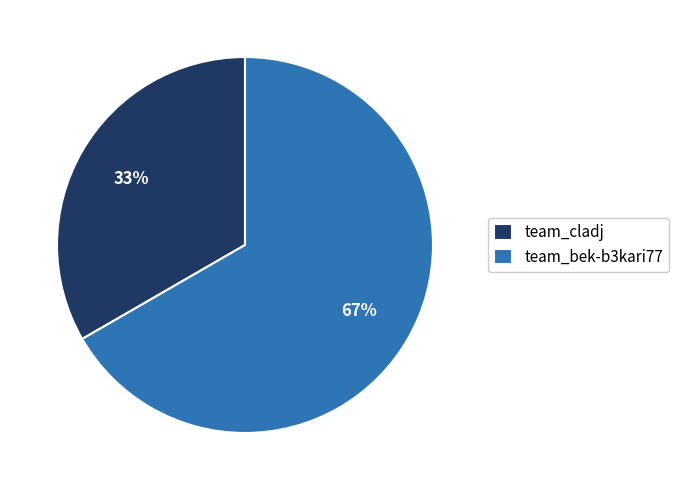

Do team_bek-b3kari77 and team_cladj together represent more than half of the pie?

Yes